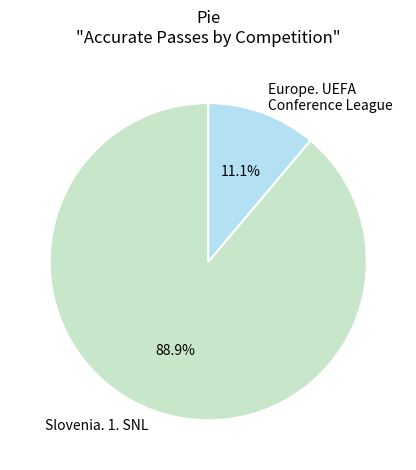

Rank the categories by value from lowest to highest.

Europe. UEFA Conference League, Slovenia. 1. SNL